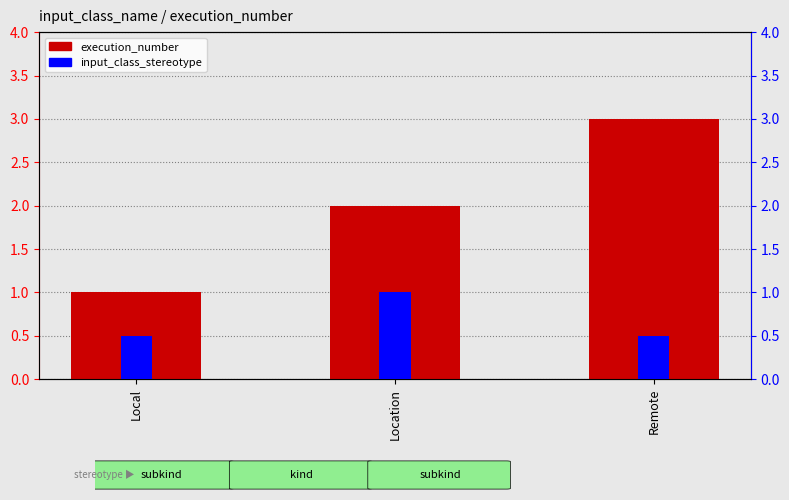

List the labels in order of value, smallest first.

Local, Location, Remote